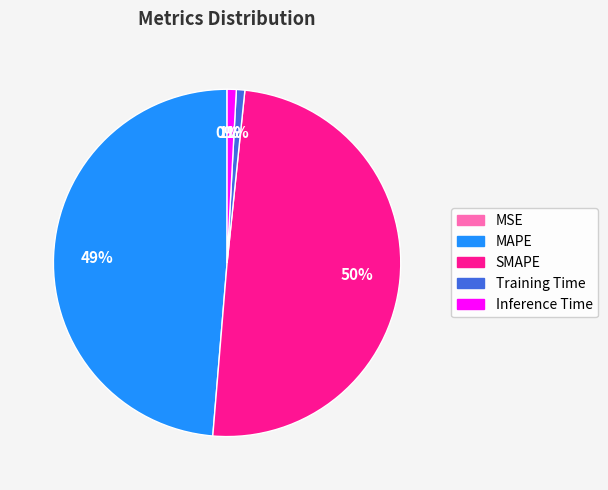

Is the sum of SMAPE and MAPE greater than half?

Yes